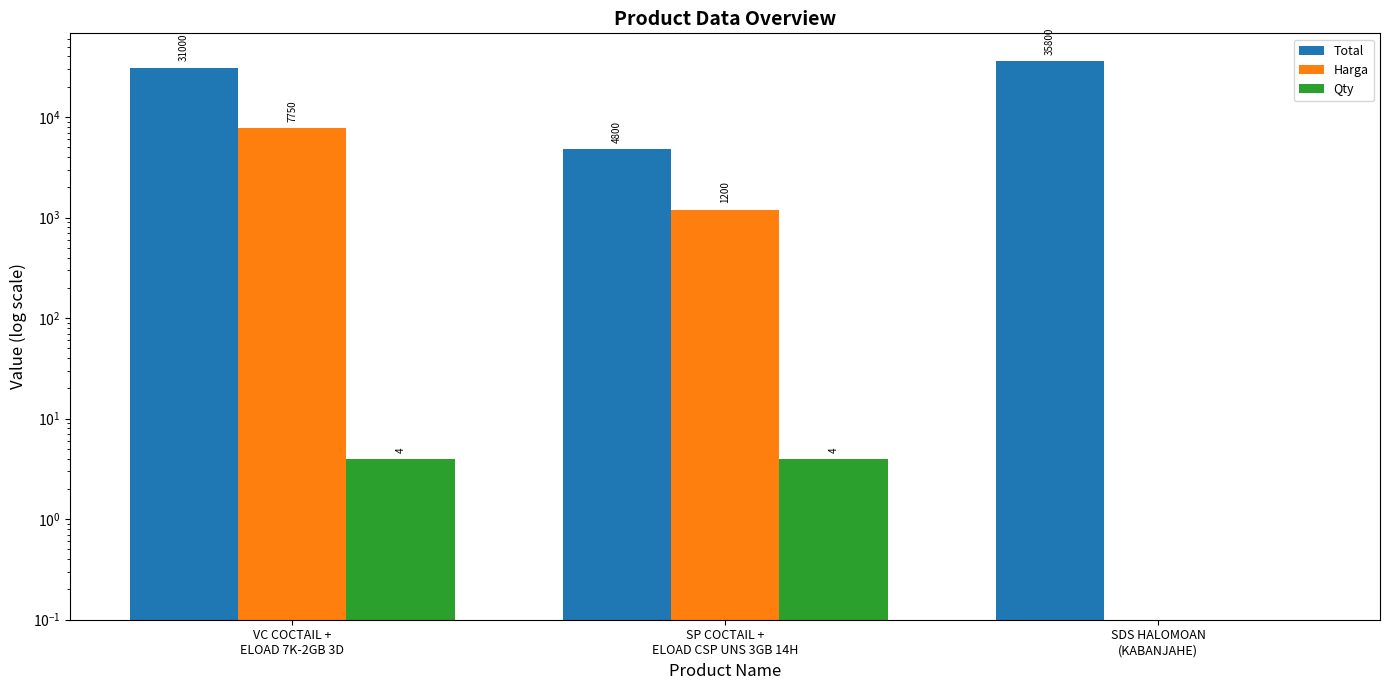

What is the minimum value shown in the chart?

0.1